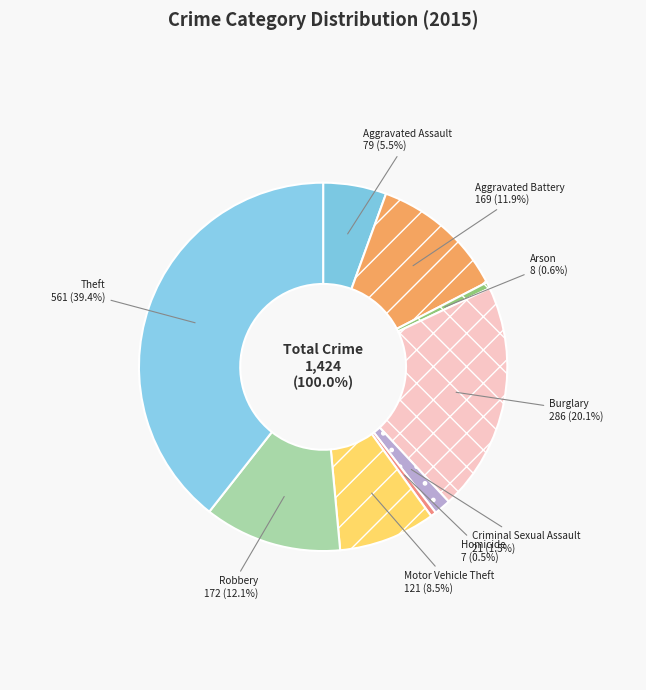

Which category has the smallest portion of the pie?

Homicide